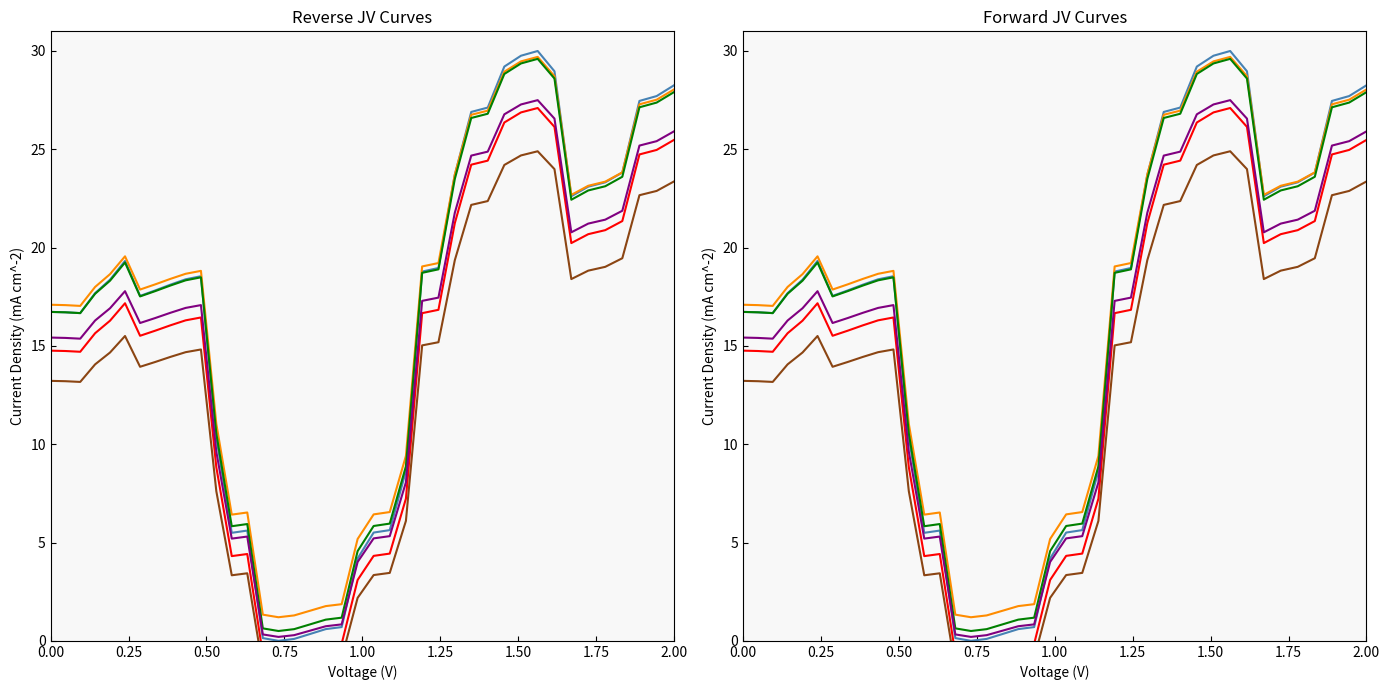

What is the value of the col_1 point at the 11th from the left?

18.5